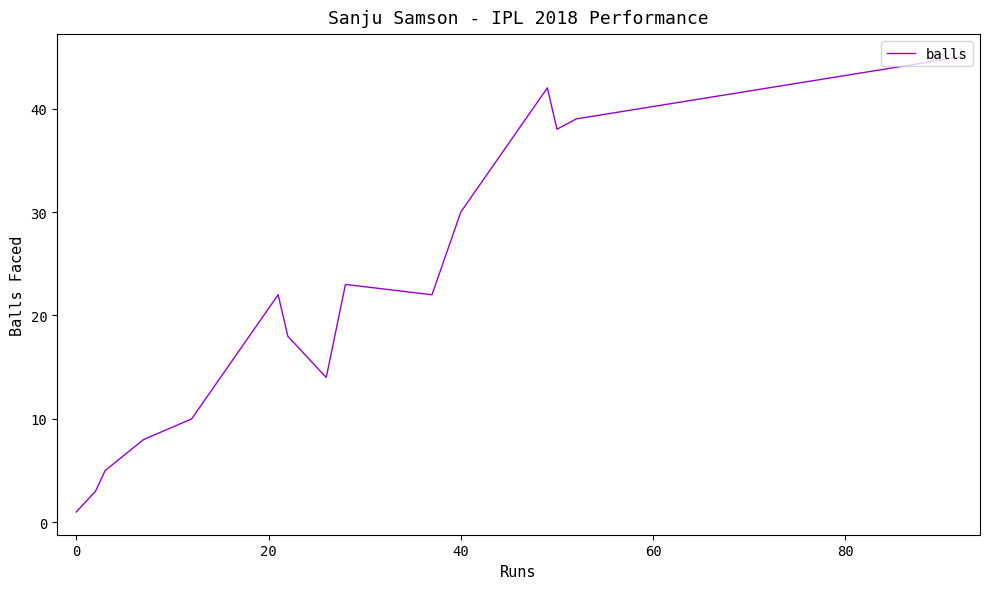

What is the greatest value displayed?

45